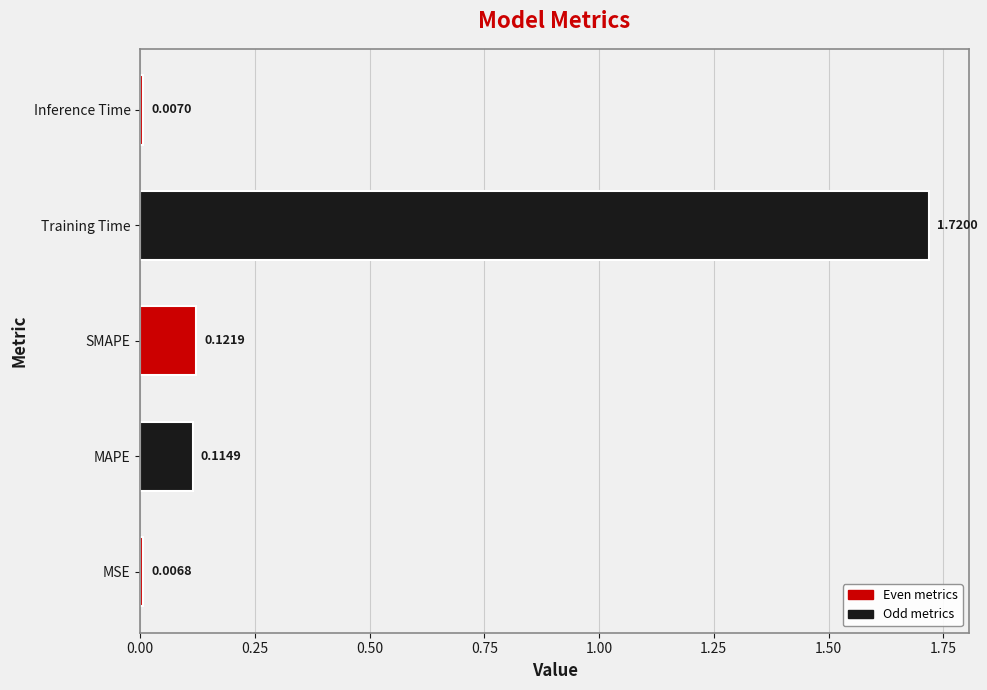

Between MAPE and MSE, which is larger?

MAPE